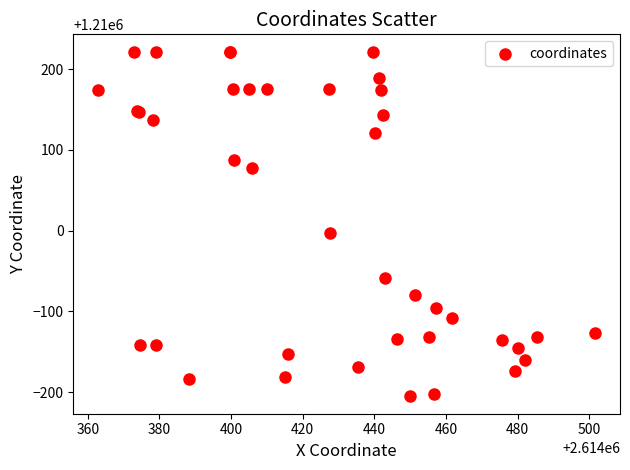

What Y value in the scatter plot is closest to 1210008?

1209996.6